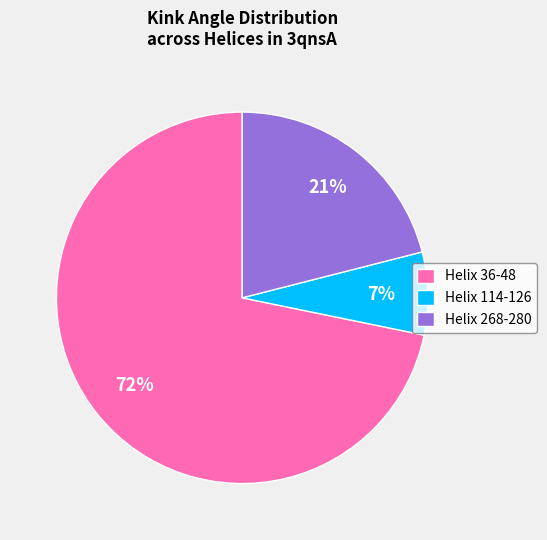

Which slice is the largest?

Helix 36-48